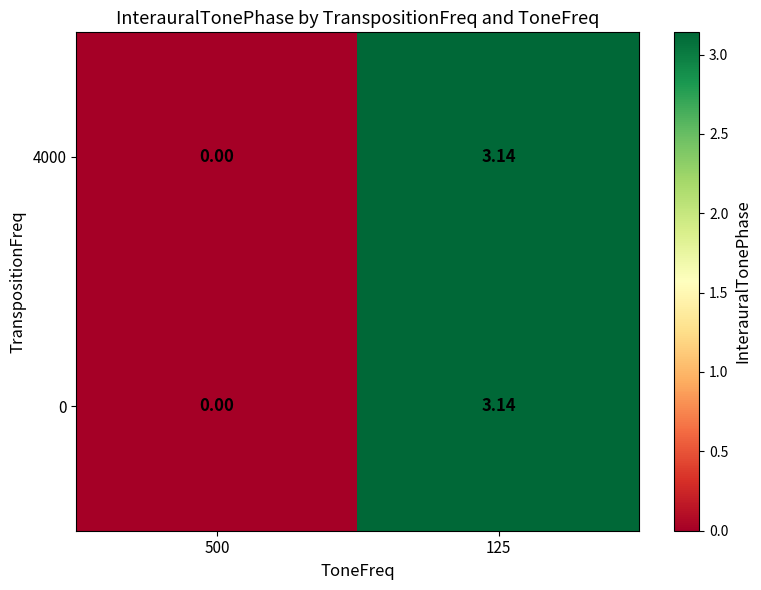

Which label corresponds to the largest value in the chart?

125